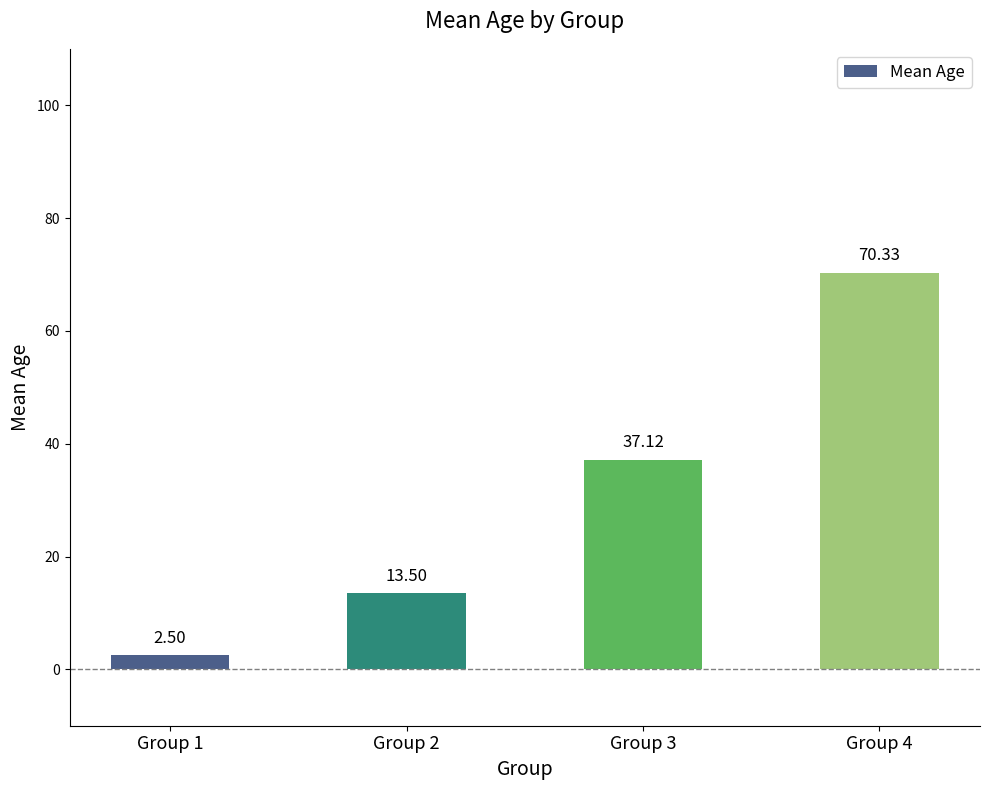

At which label is the value closest to 36?

Group 3